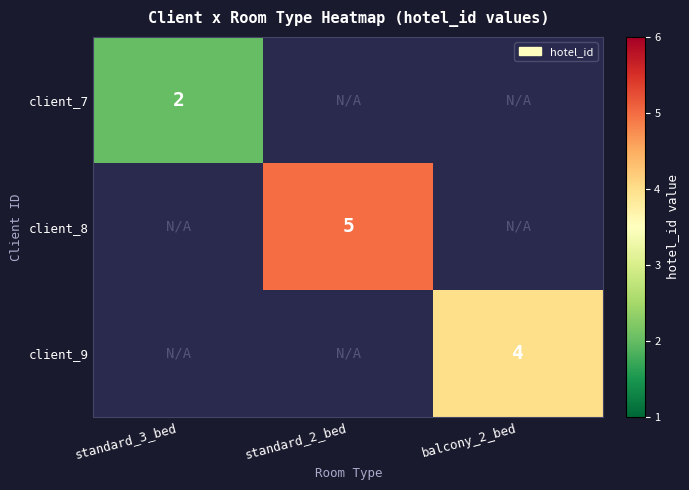

Is it true that client_7 equals 2 at standard_3_bed?

True